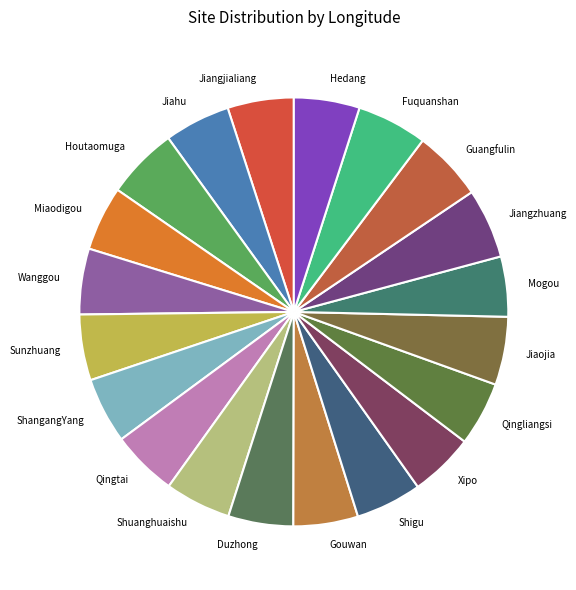

The Qingtai slice represents 5% of the pie. True or false?

True